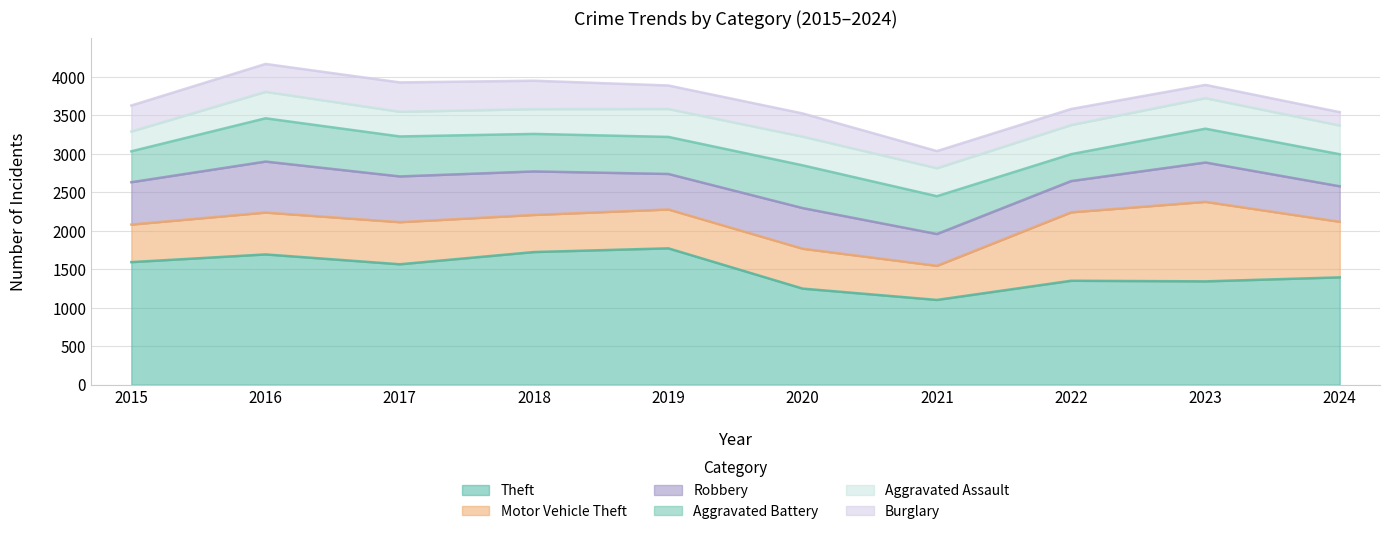

The value of Aggravated Assault at 2020 is 373. True or false?

True